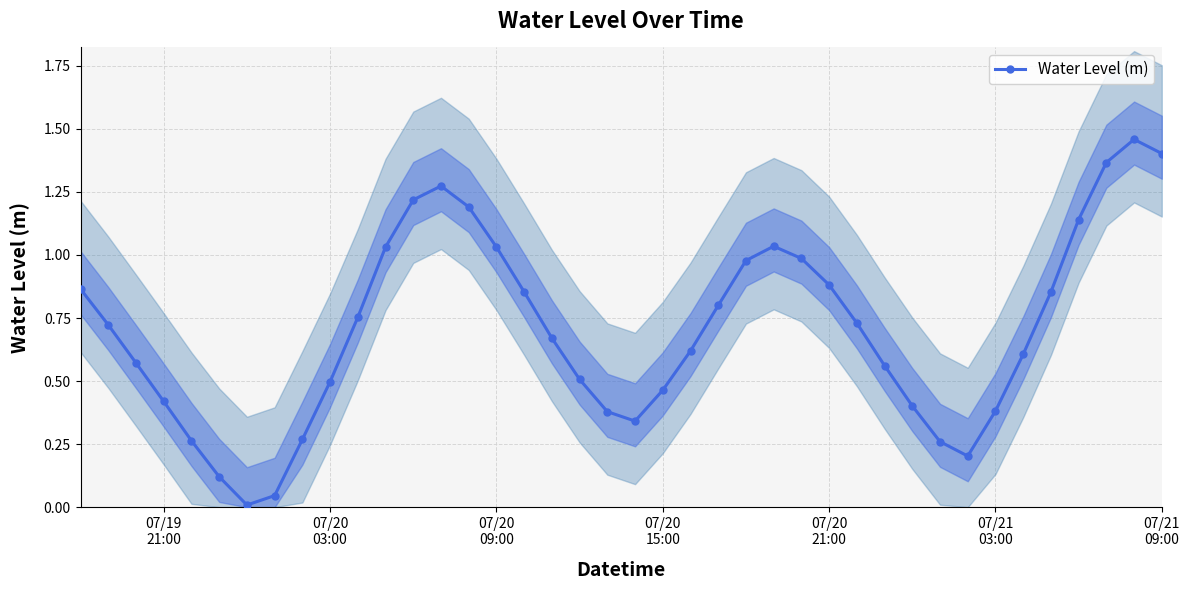

True or false: Water Level (m) has more than 2 interior local peaks.

True